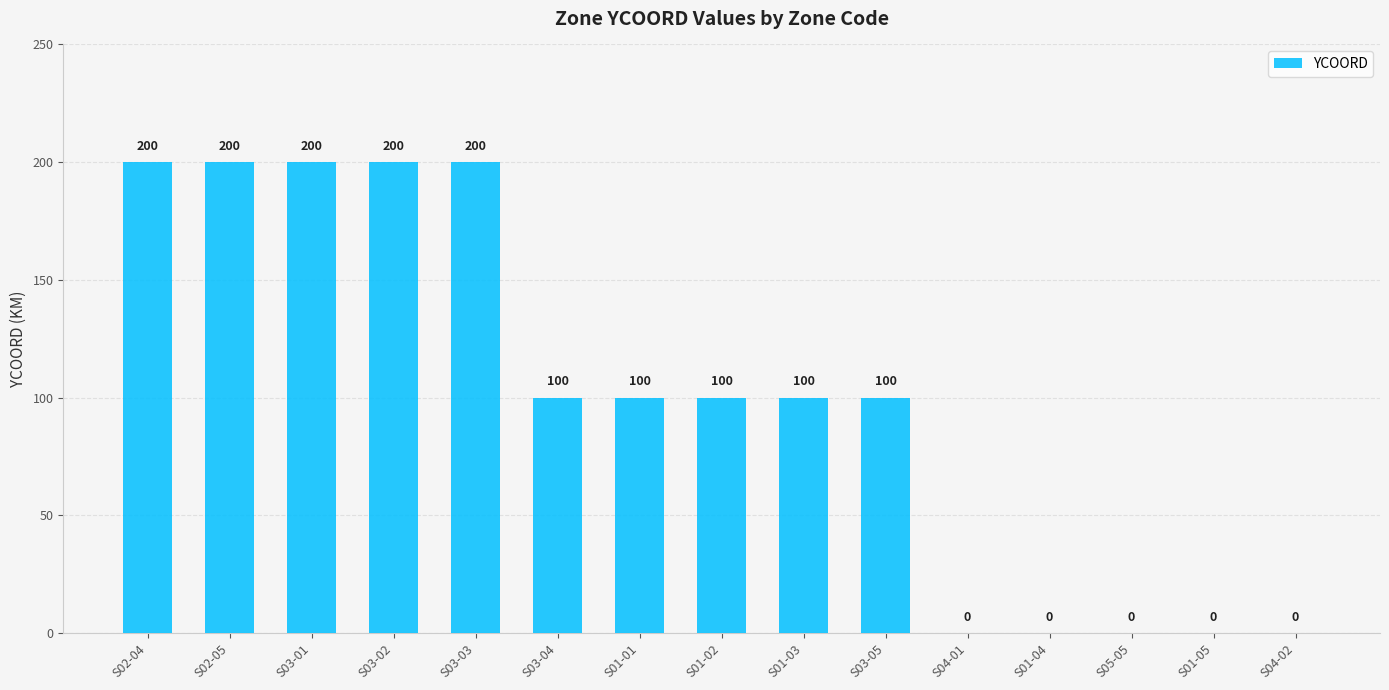

What is the approximate value at S02-05, to the nearest 10?

200